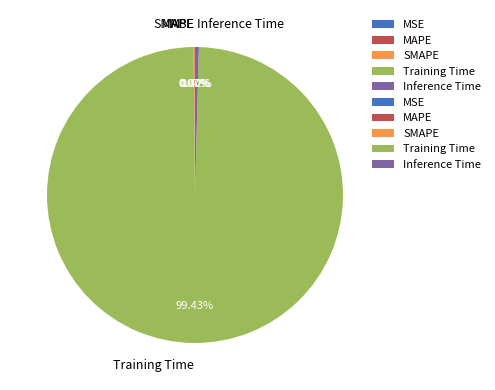

To the nearest percent, what is the difference between the largest and smallest slice percentages?

99%